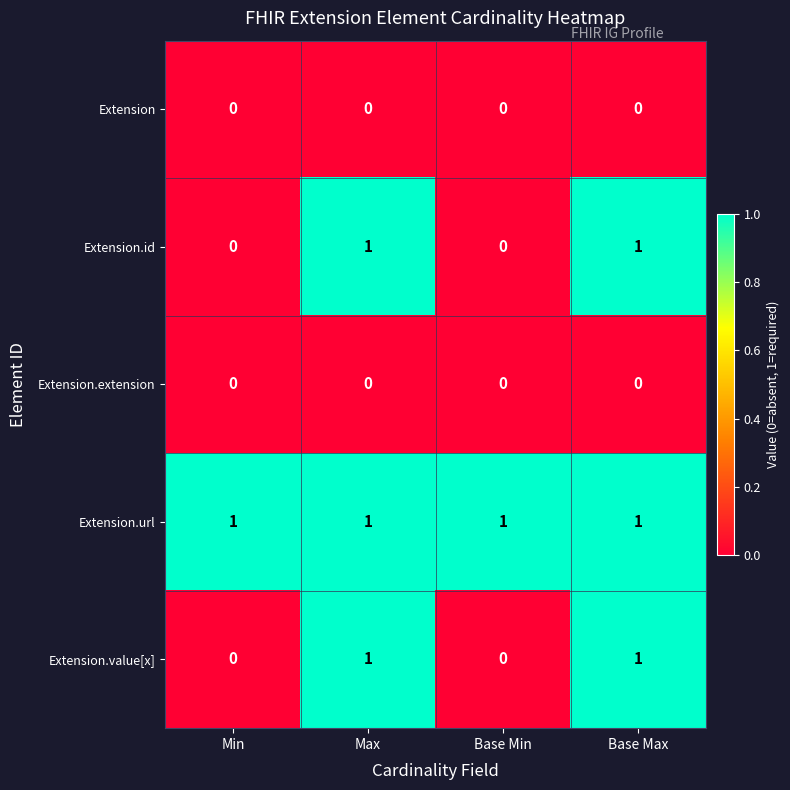

True or false: Extension.value[x] has a value of 0 at Base Max.

False